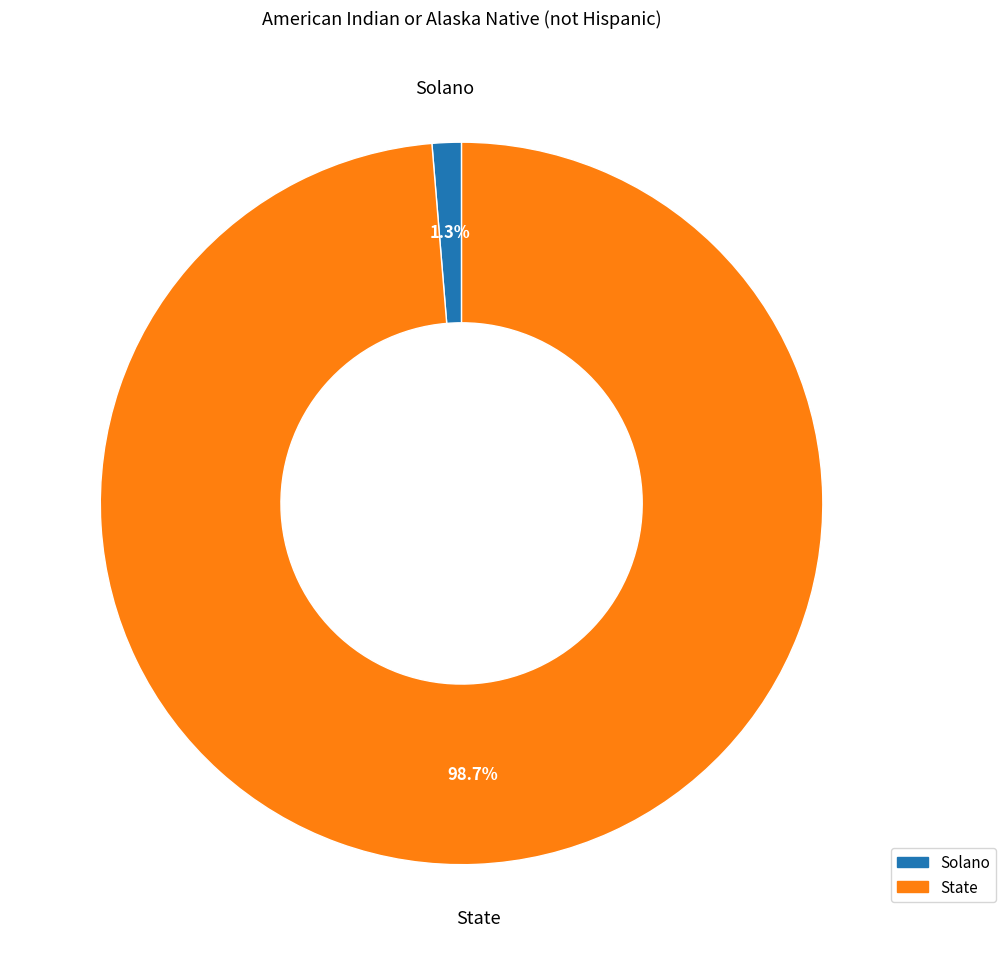

The State slice represents 99% of the pie. True or false?

True